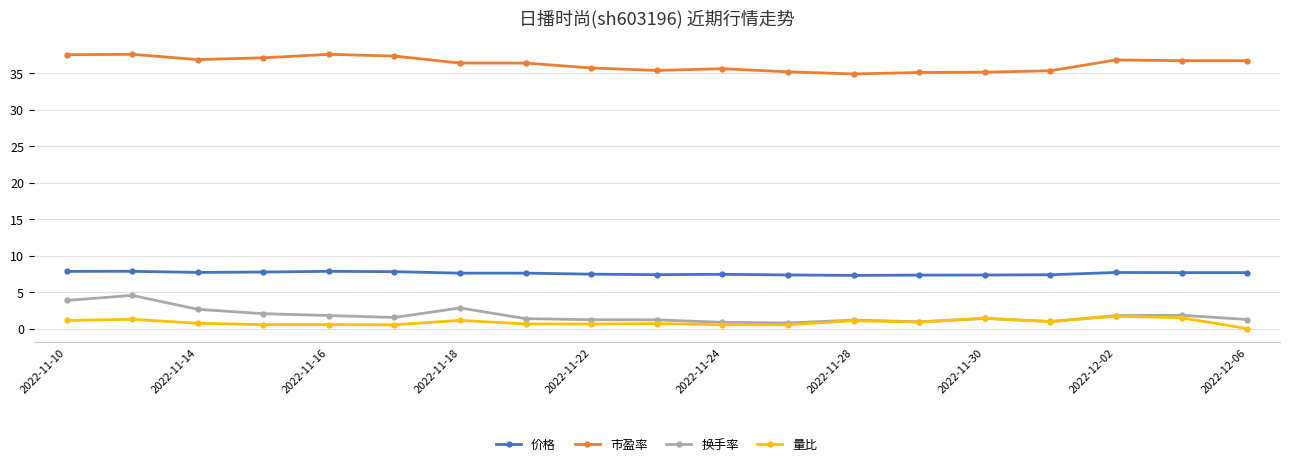

Does the chart display data point markers on the line(s)?

Yes